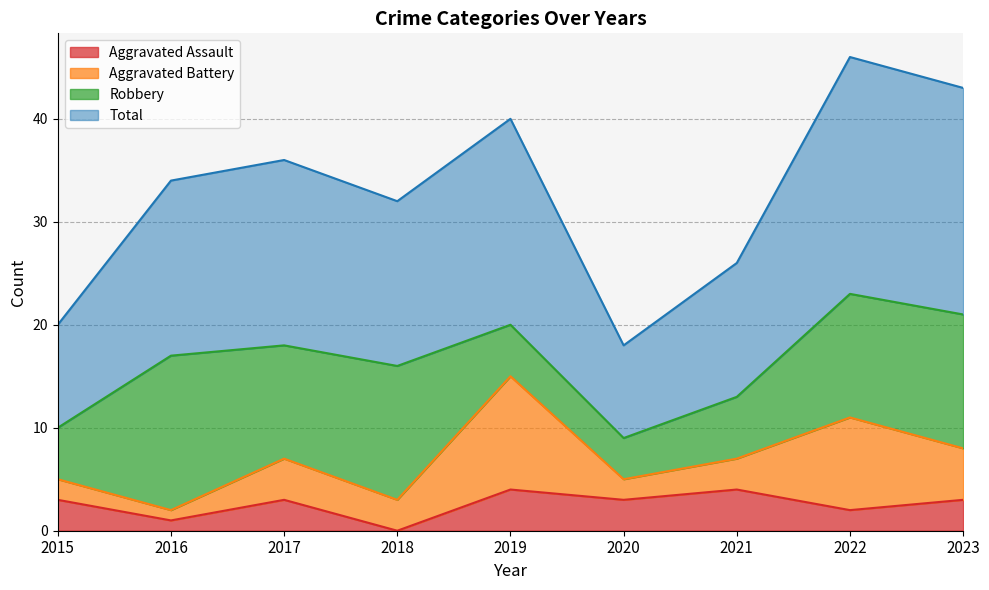

At which category is the sum across all series the highest?

2022